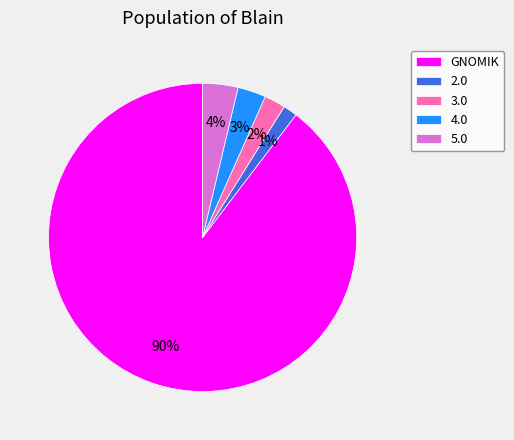

Is it true that GNOMIK is 99% of the pie?

False